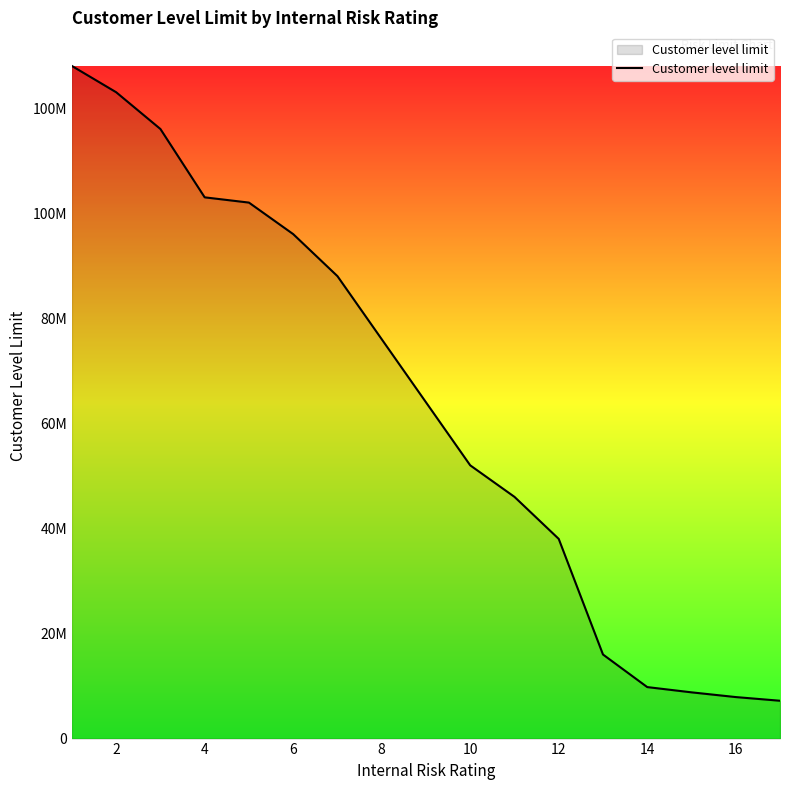

What is the sum of all values?

1081700000